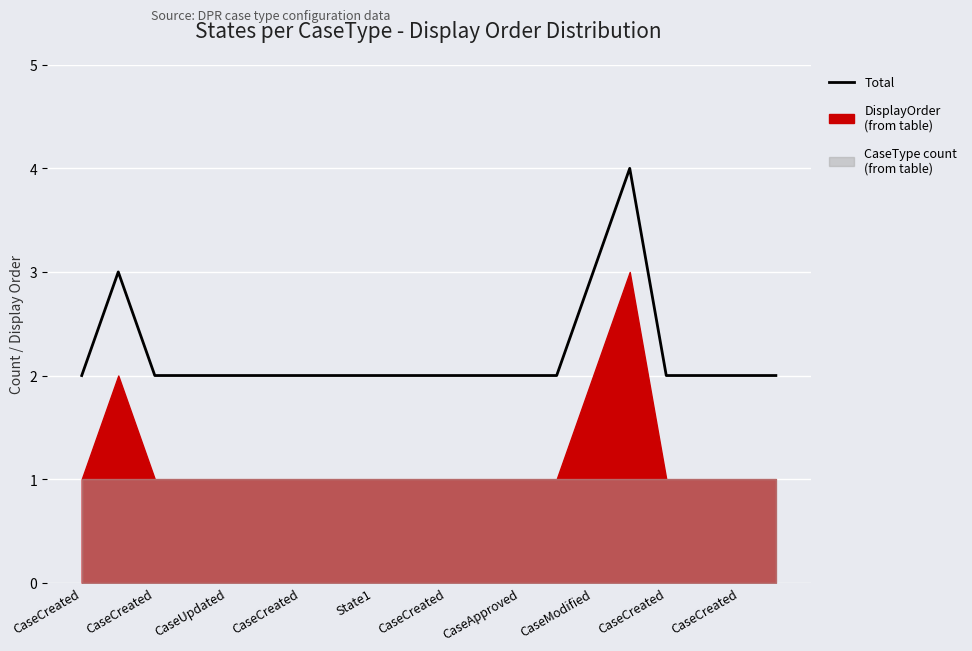

What is the label of the 8th point from the left?

CaseModified